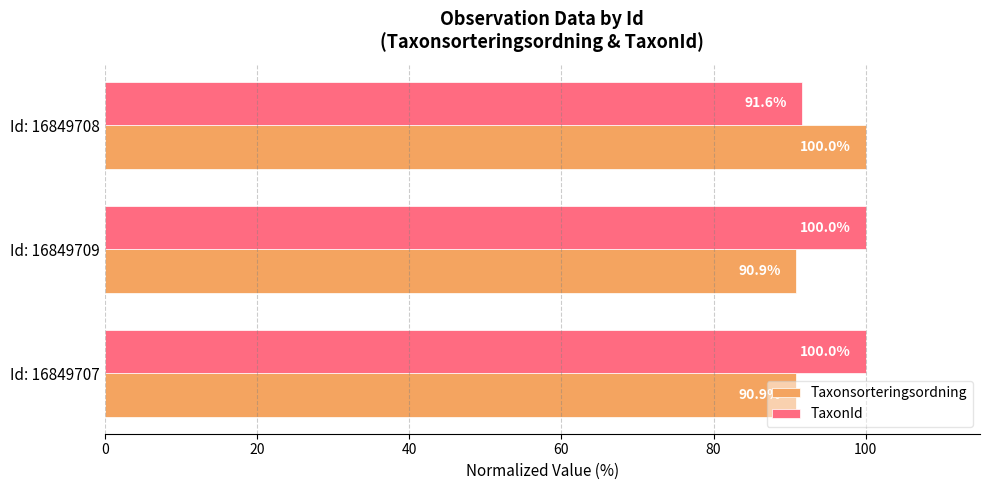

Is the value of TaxonId at Id: 16849709 greater than the value of Taxonsorteringsordning at Id: 16849709?

Yes